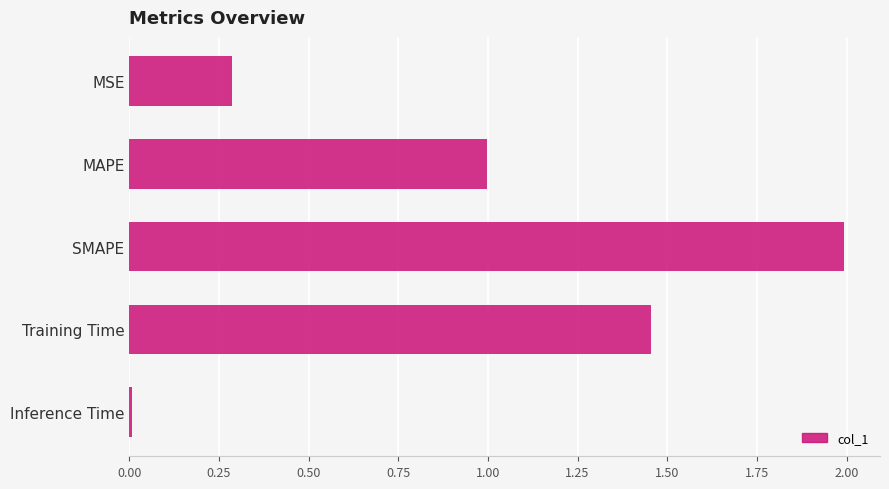

How many distinct data groups are displayed?

1